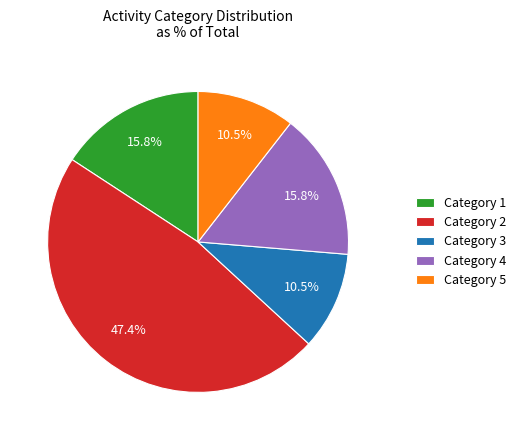

How much of the chart is everything except Category 4?

84.2%